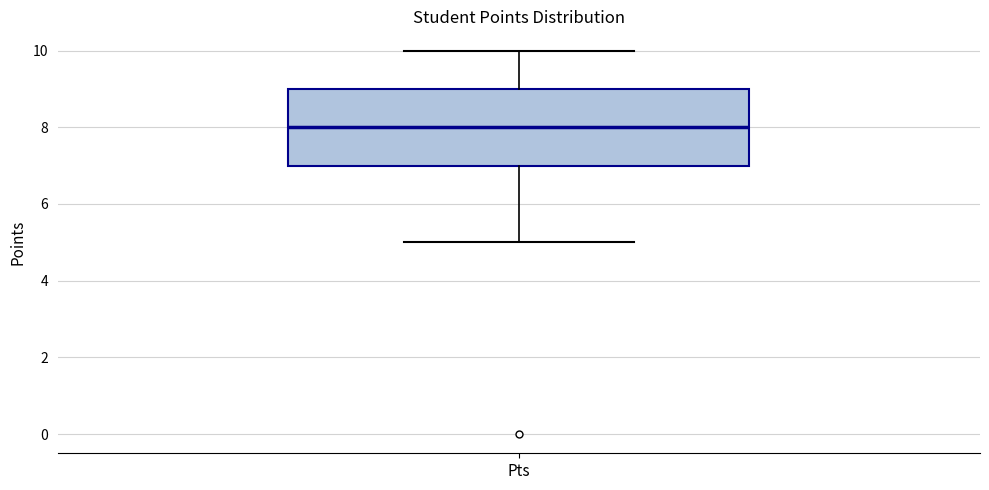

Transcribe this box plot: give where the median line is, the range the box spans, and where the two whiskers end, as read against the y-axis. The values are not printed on the chart, so give them approximately, as read against the axis.

median 8, box 7 to 9, whiskers 5 to 10